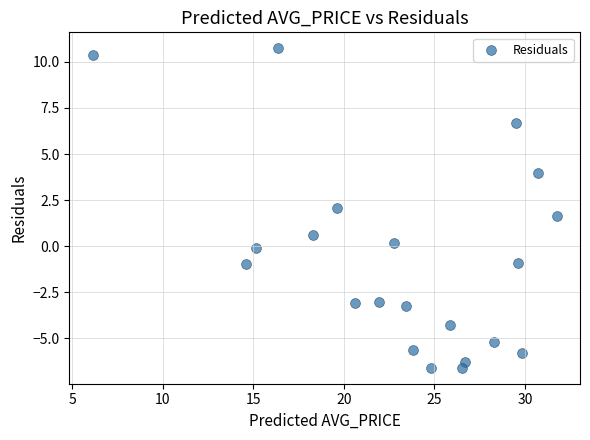

What is the range of Y values (max minus min)?

17.3